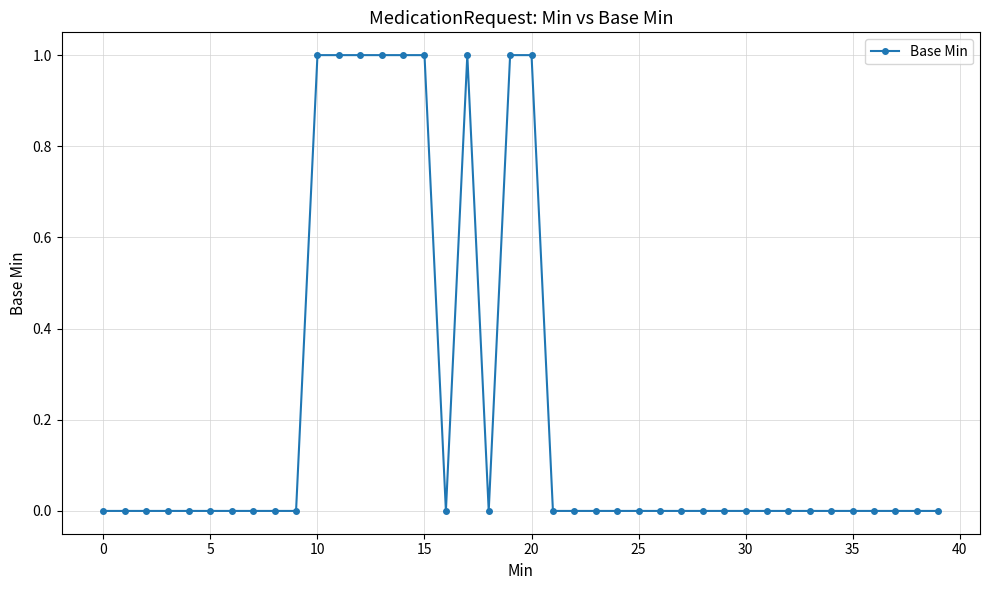

Reading left to right, list all the values displayed in this chart.

0	0	0	0	0	0	0	0	0	0	1	1	1	1	1	1	0	1	0	1	1	0	0	0	0	0	0	0	0	0	0	0	0	0	0	0	0	0	0	0